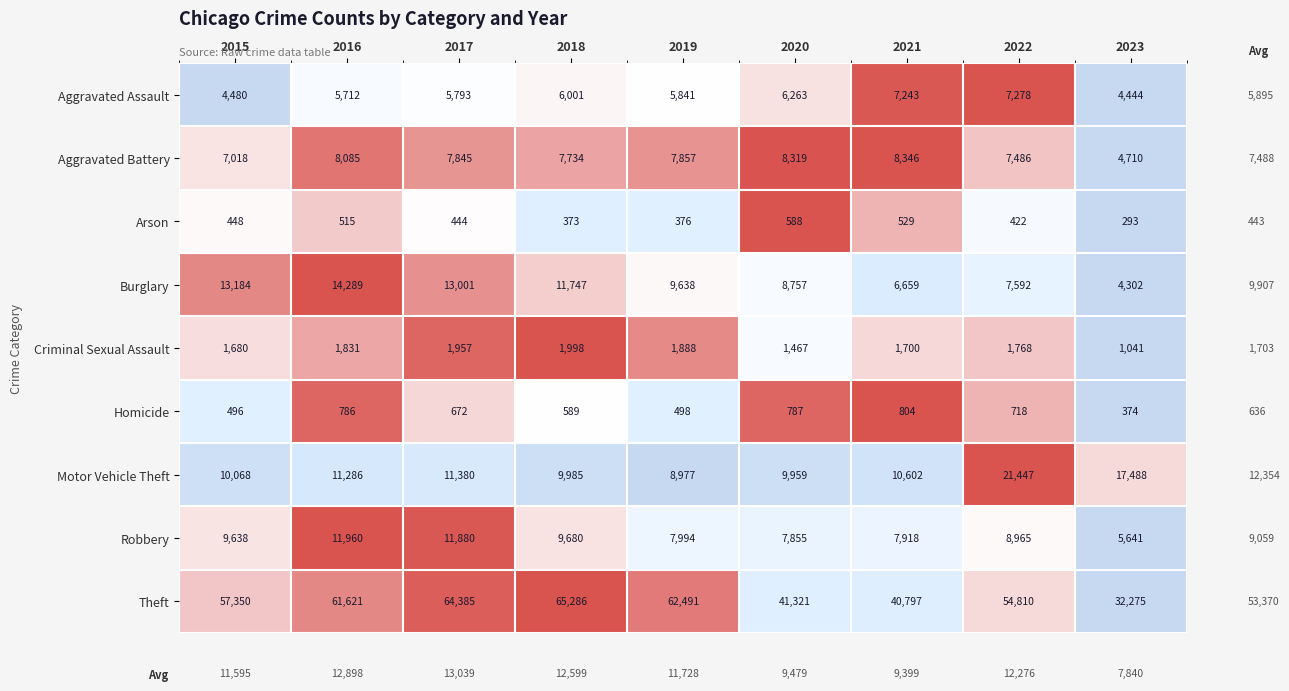

What is the difference between the maximum and second lowest values in the Aggravated Battery series?

1328